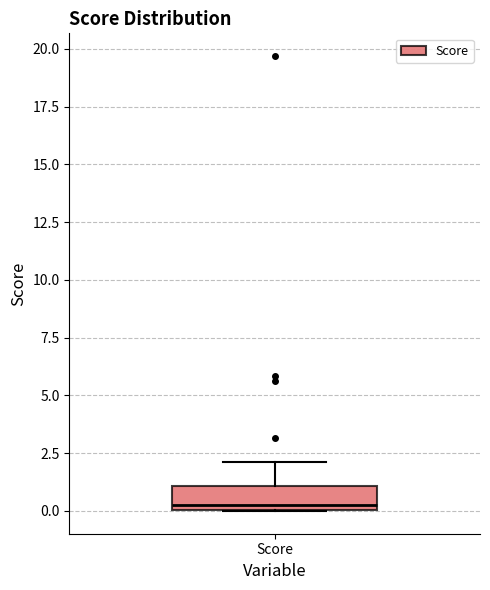

Read this box plot against the y-axis: the position of the median line, the range covered by the box, and the ends of both whiskers. The values are not printed on the chart, so give them approximately, as read against the axis.

median 0.5, box 0.0 to 1.0, whiskers 0.0 to 2.0